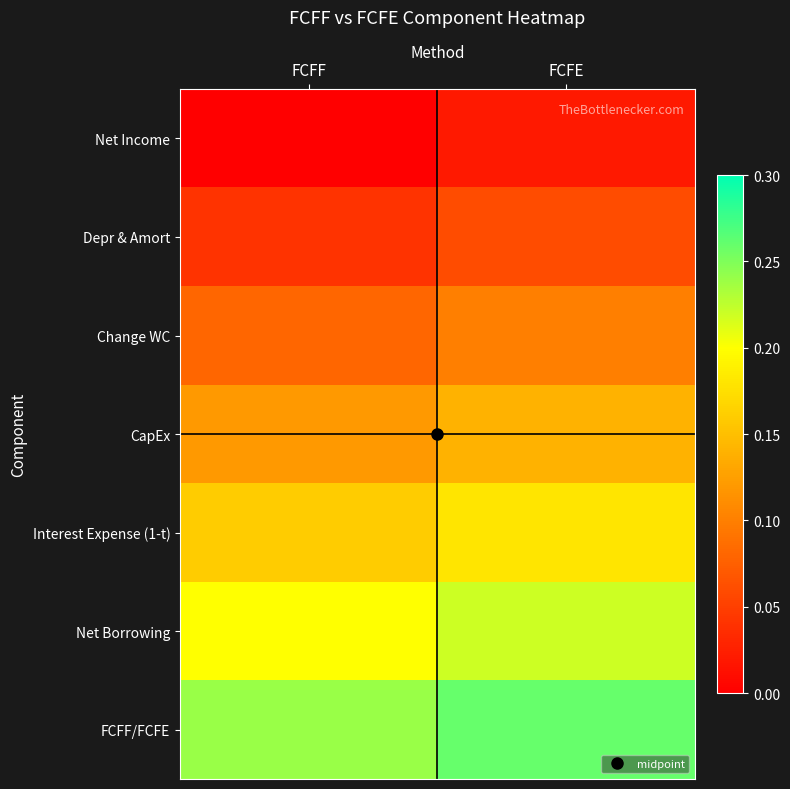

Reading left to right, list all the values displayed in this chart.

Net Income: FCFF=0.0	FCFE=0.0
Depr & Amort: FCFF=0.0	FCFE=0.1
Change WC: FCFF=0.1	FCFE=0.1
CapEx: FCFF=0.1	FCFE=0.1
Interest Expense (1-t): FCFF=0.2	FCFE=0.2
Net Borrowing: FCFF=0.2	FCFE=0.2
FCFF/FCFE: FCFF=0.2	FCFE=0.3